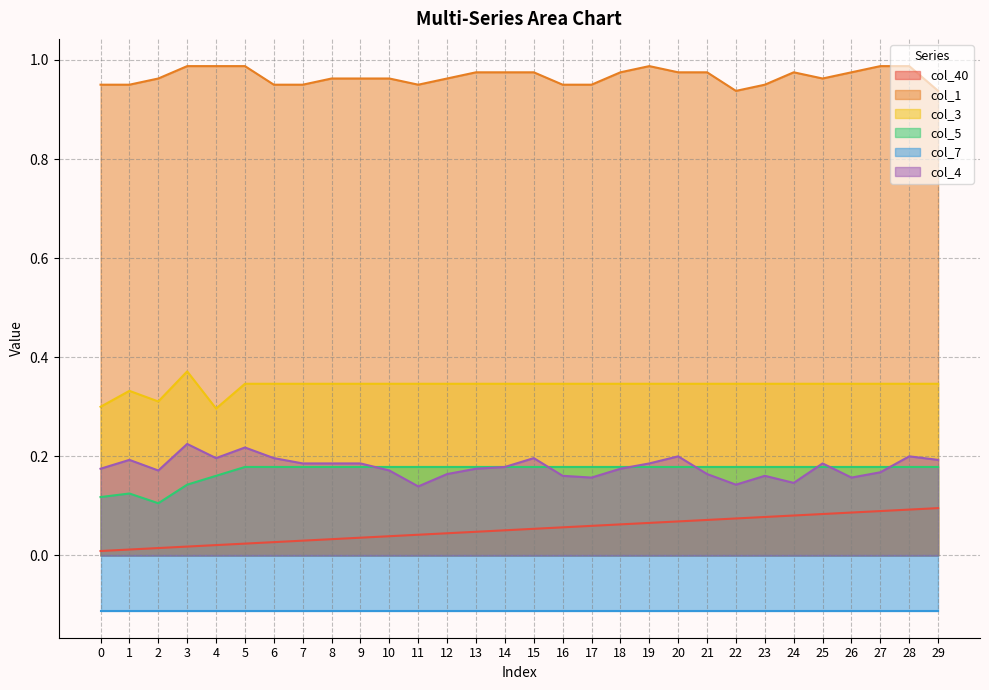

What is the difference between the maximum and minimum values in the col_1 series?

0.1